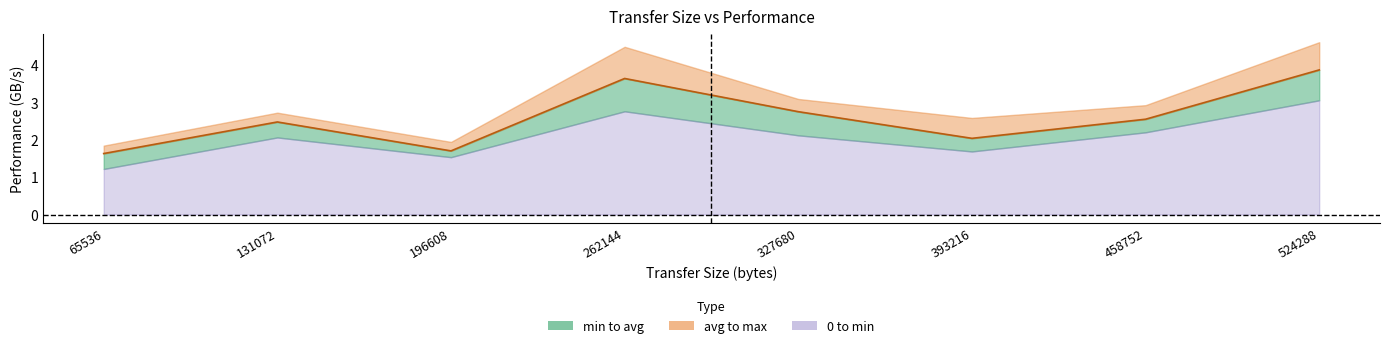

What is the difference between the maximum and minimum values?

2.2